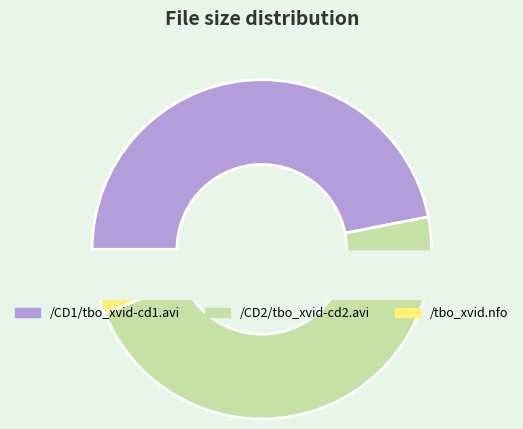

What percentage is the /CD1/tbo_xvid-cd1.avi slice, to the nearest percent?

47%